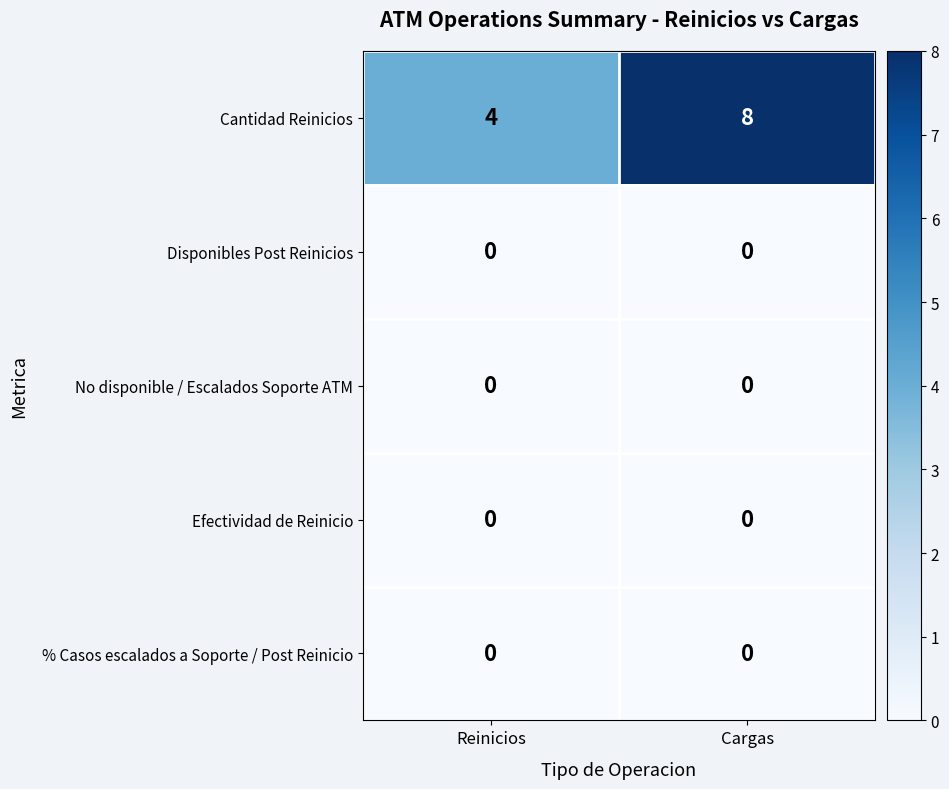

What is the total value across all series at Cargas?

8